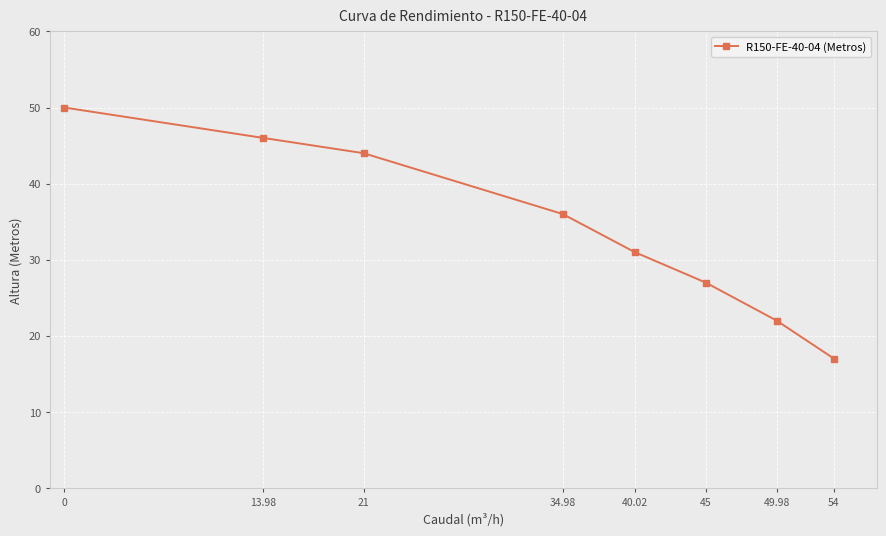

What value does the data have at 21, to the nearest 10?

40